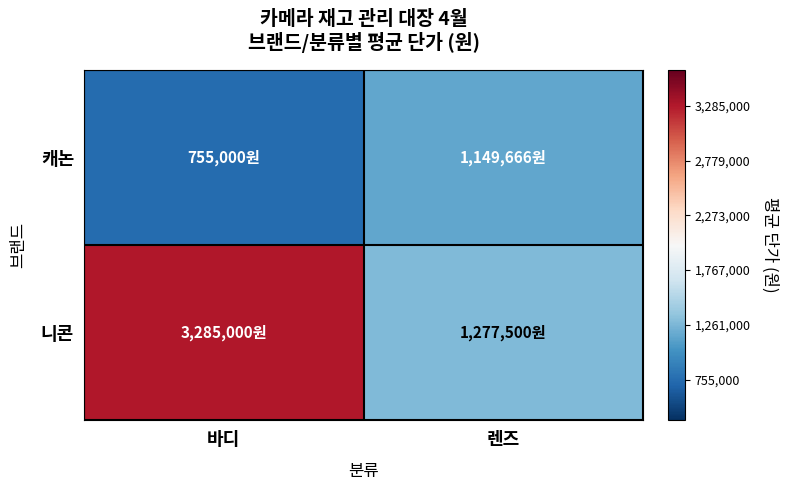

Reading left to right, extract all data points from this chart.

캐논: 바디=755000.0	렌즈=1149666.7
니콘: 바디=3285000.0	렌즈=1277500.0